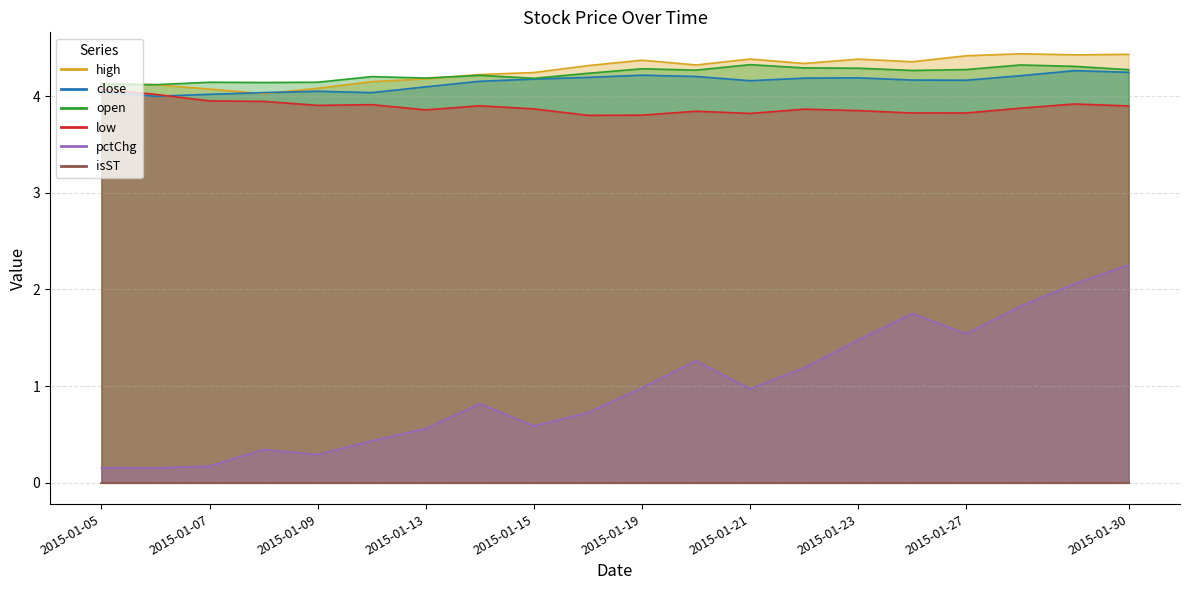

What is the average value of the high series?

4.1